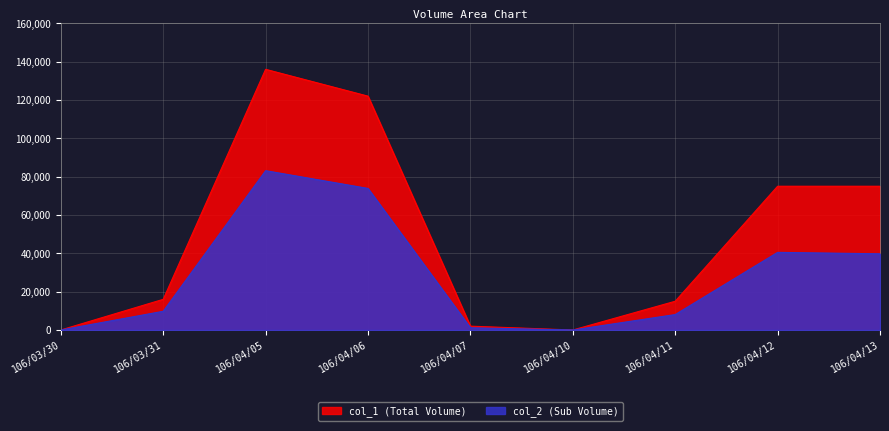

Which series has the largest total across all categories?

col_1 (Total Volume)